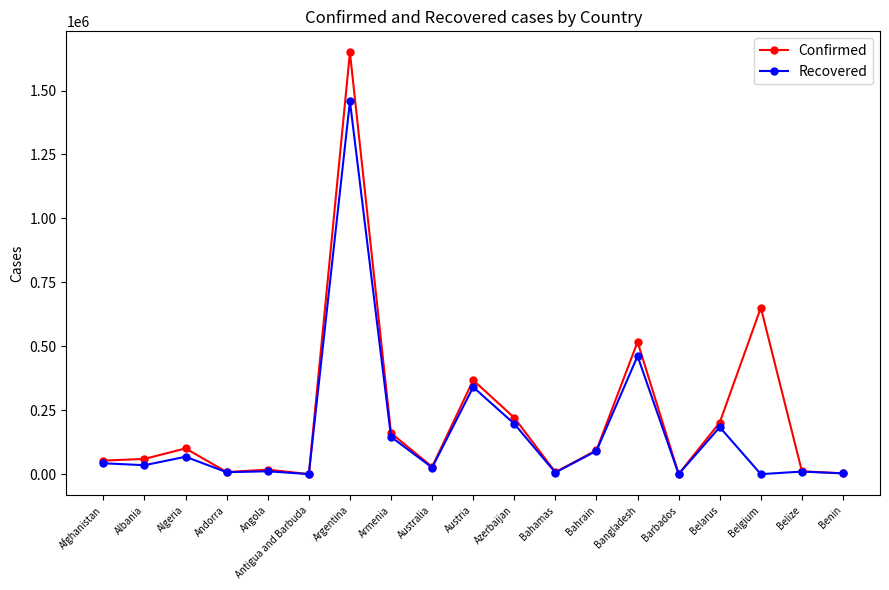

What position from the right is Argentina?

13